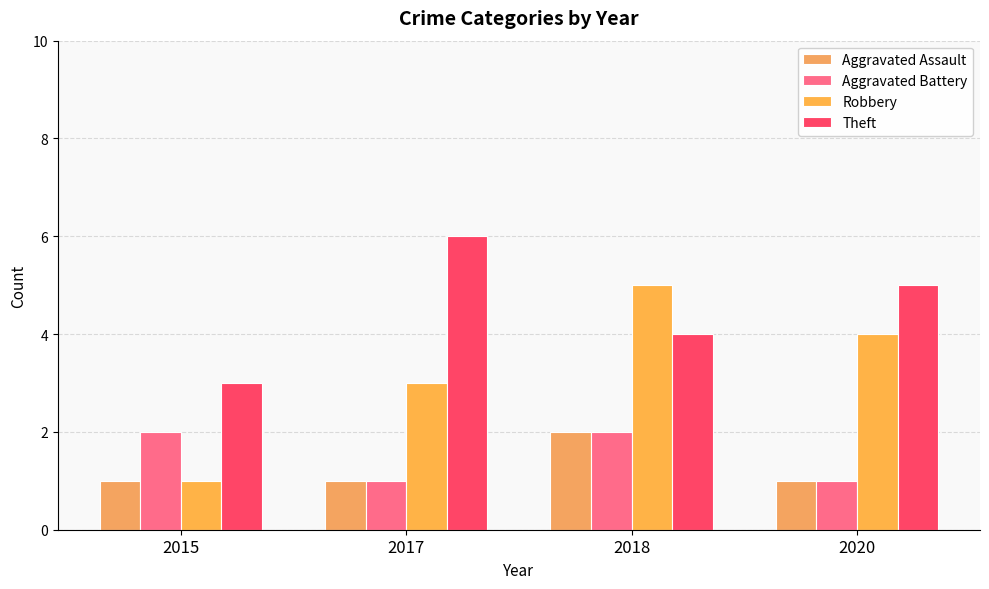

What is the difference between the maximum and minimum values in the Aggravated Assault series?

1